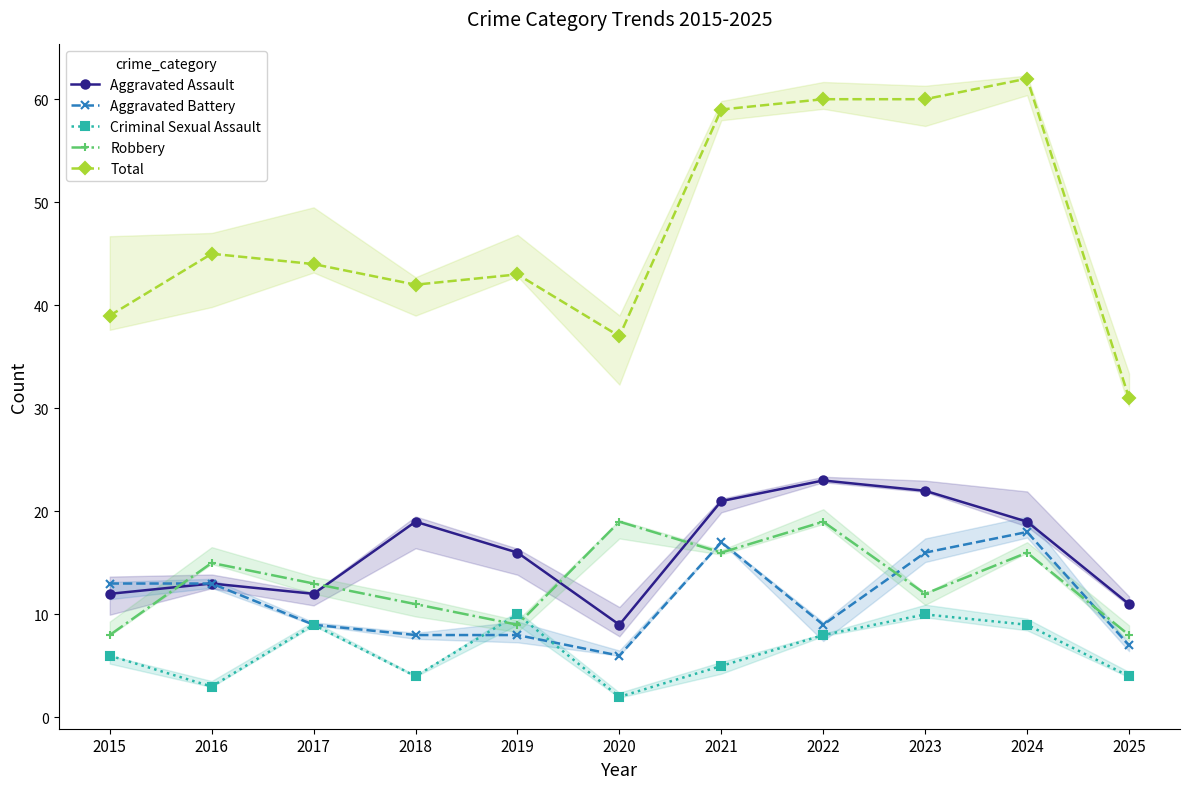

What is the total value across all series at 2021?

118